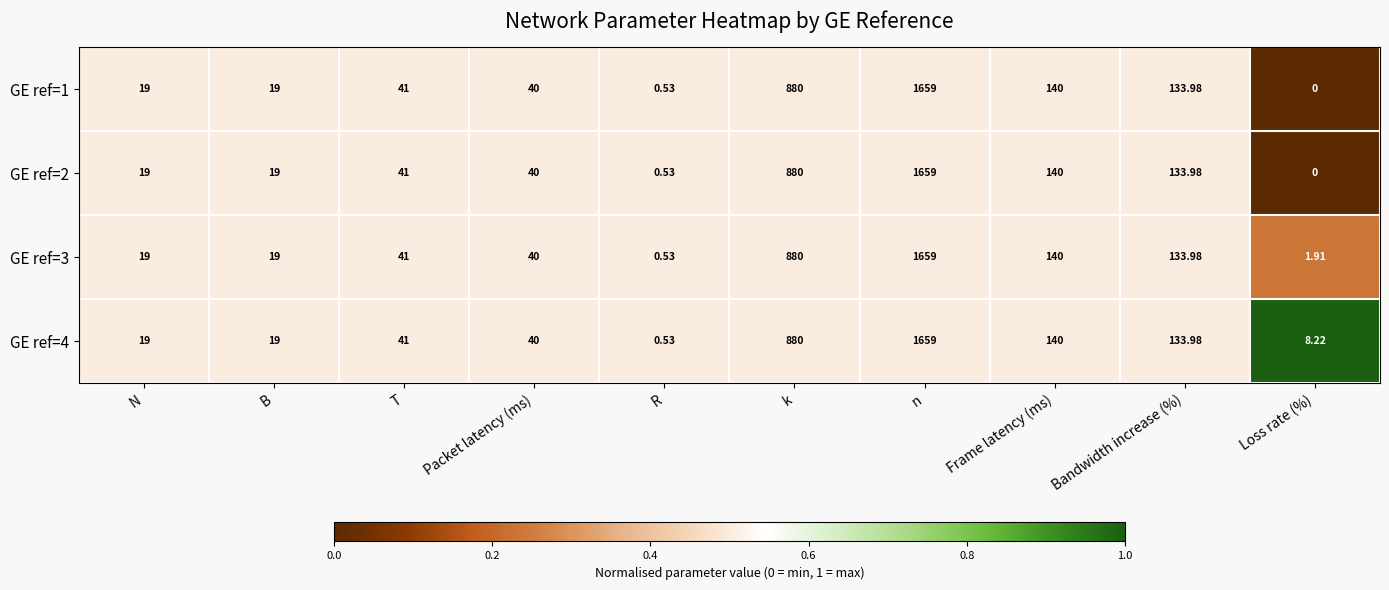

At how many categories does at least one series exceed 0?

10